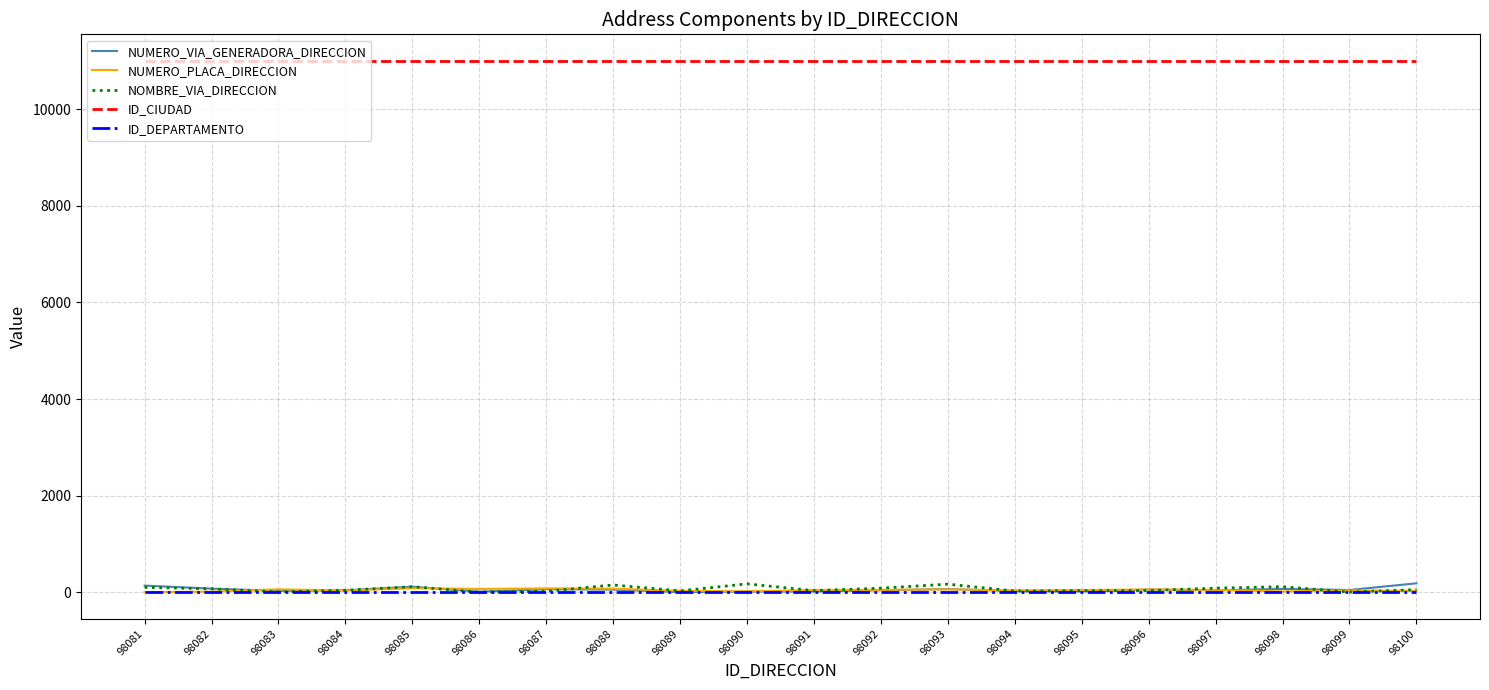

True or false: NUMERO_PLACA_DIRECCION has a value of 20 at 98090.

True